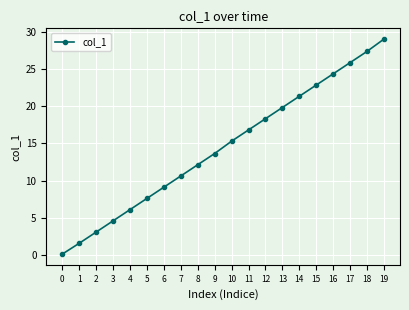

Rank the categories by value from highest to lowest.

19, 18, 17, 16, 15, 14, 13, 12, 11, 10, 9, 8, 7, 6, 5, 4, 3, 2, 1, 0